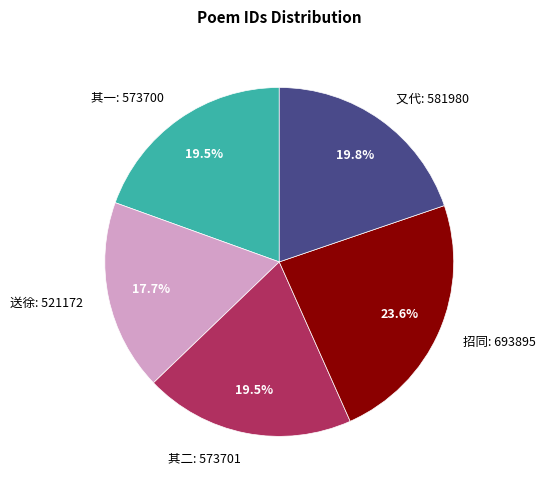

How many slices are in this pie chart?

5